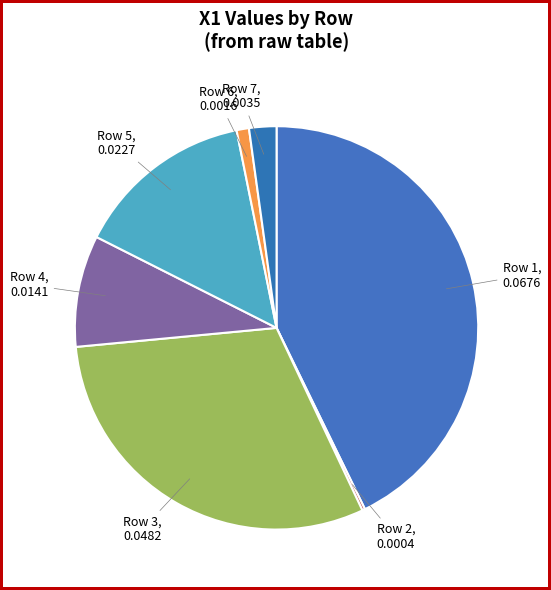

Is it true that Row 5, 0.0227 is 1% of the pie?

False